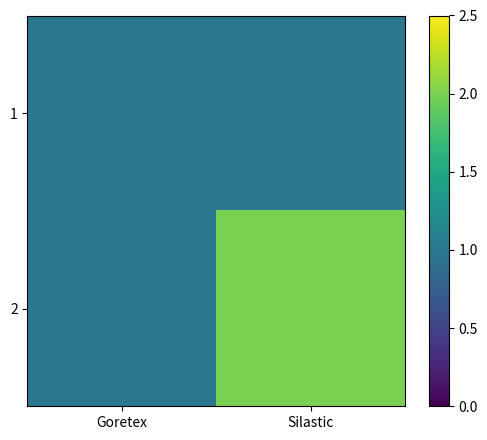

Rank the series at Silastic from lowest to highest value.

1, 2